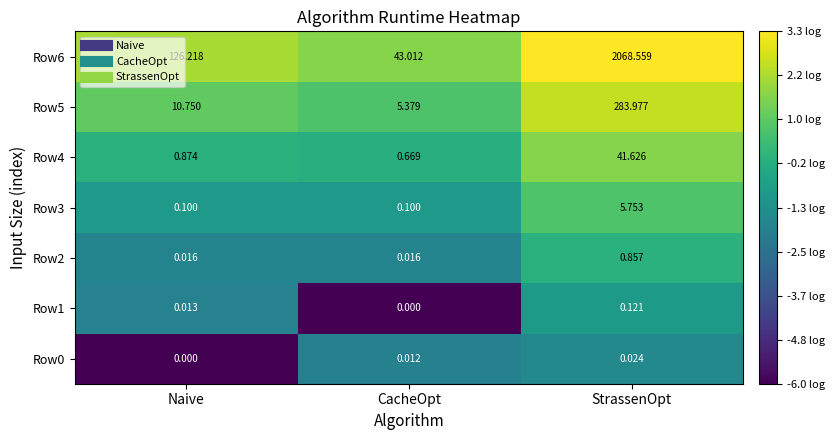

Is the value of Row2 at Naive greater than the value of Row6 at StrassenOpt?

No